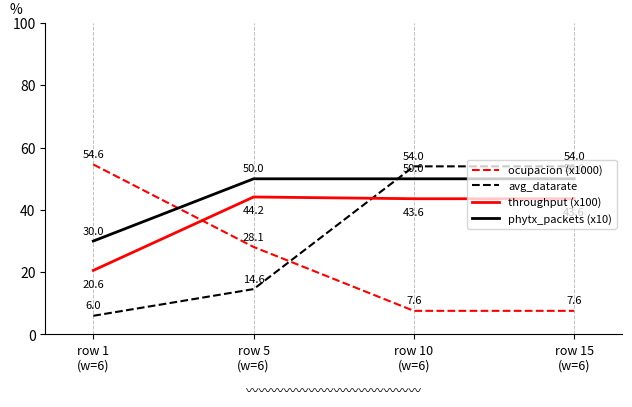

List the series in order of their peak value, highest first.

ocupacion (x1000), avg_datarate, phytx_packets (x10), throughput (x100)